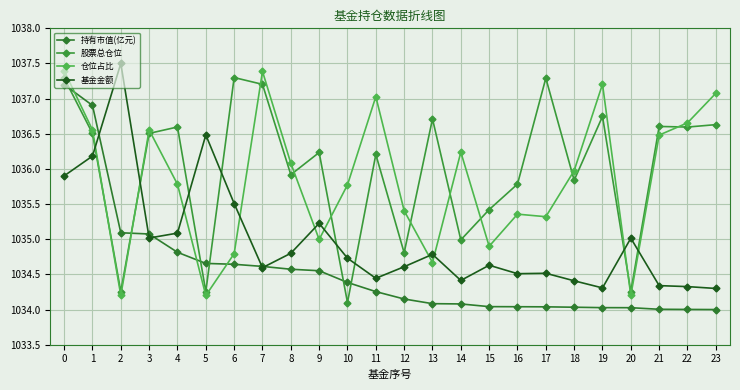

At which category does 仓位占比 reach its first local peak?

3